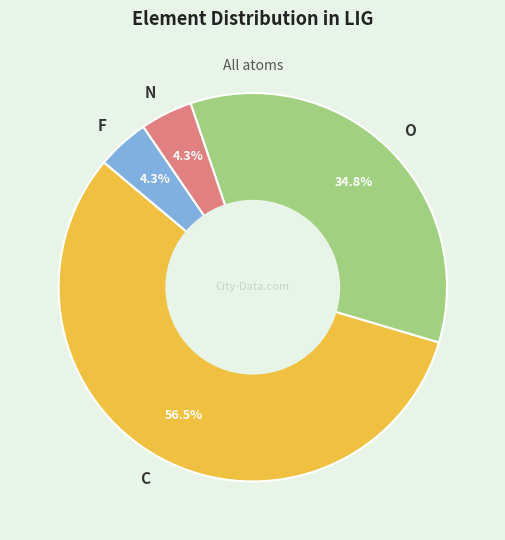

What percentage do C and F together represent?

60.9%